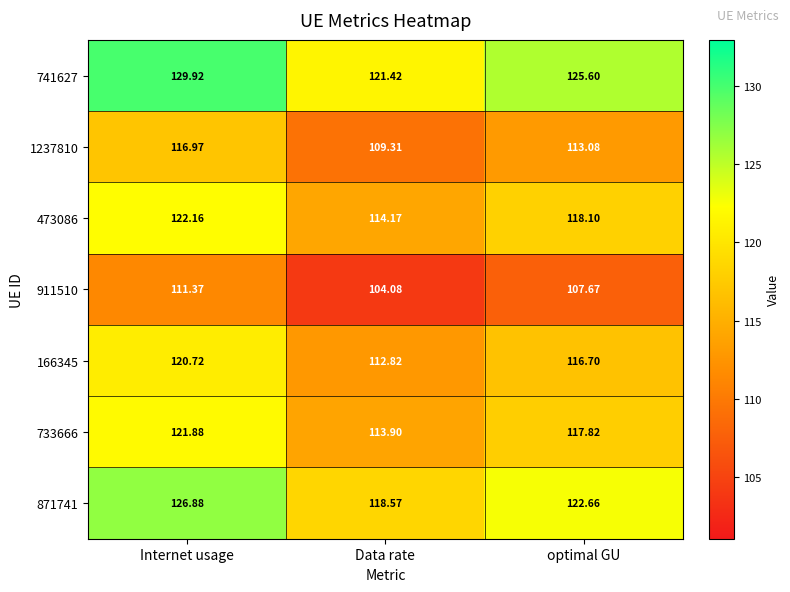

At which label does 473086 first exceed 118?

Internet usage